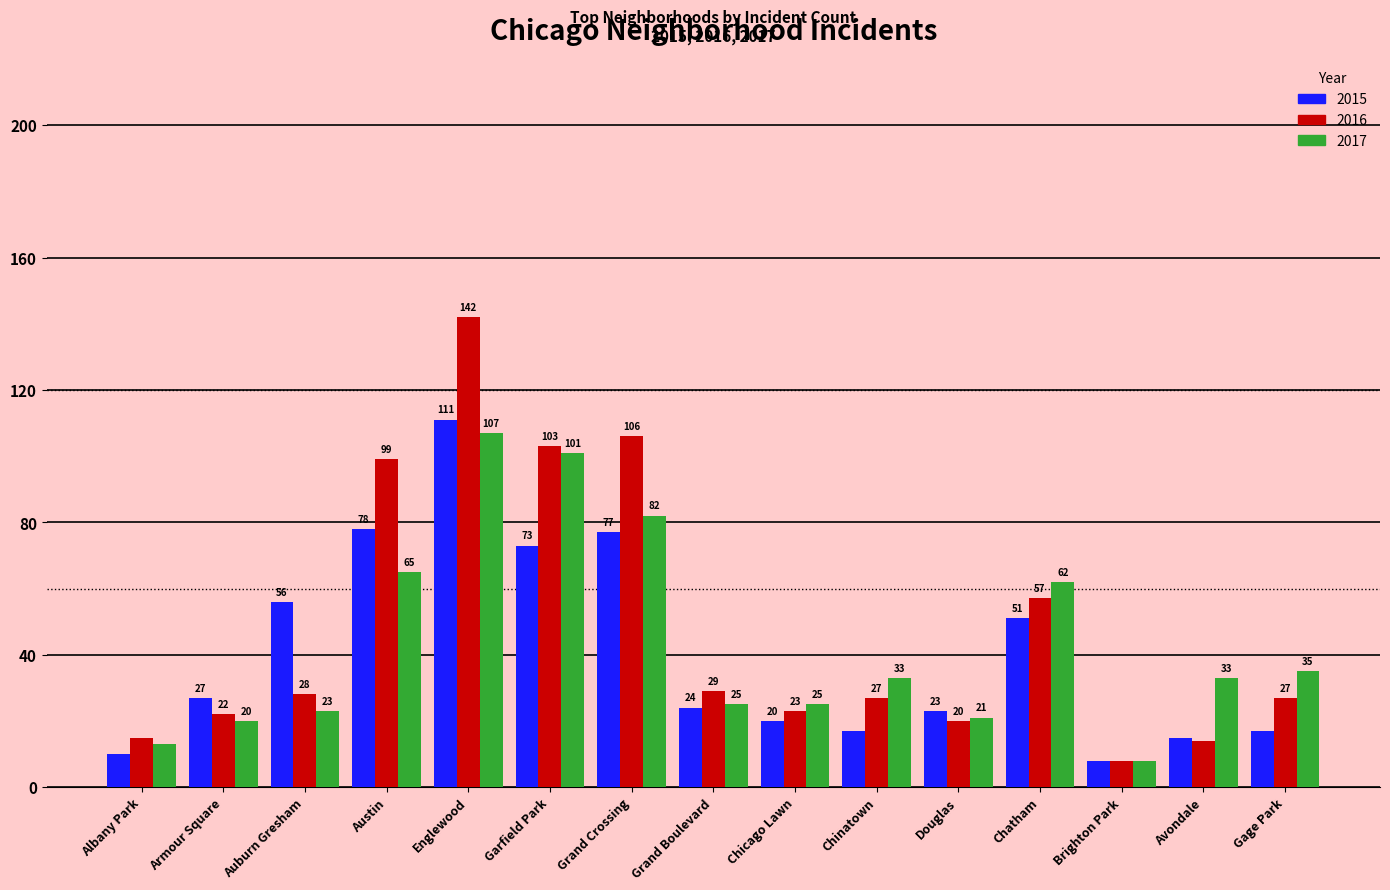

Reading left to right, what are all the values shown in this chart?

2015: Albany Park=10	Armour Square=27	Auburn Gresham=56	Austin=78	Englewood=111	Garfield Park=73	Grand Crossing=77	Grand Boulevard=24	Chicago Lawn=20	Chinatown=17	Douglas=23	Chatham=51	Brighton Park=8	Avondale=15	Gage Park=17
2016: Albany Park=15	Armour Square=22	Auburn Gresham=28	Austin=99	Englewood=142	Garfield Park=103	Grand Crossing=106	Grand Boulevard=29	Chicago Lawn=23	Chinatown=27	Douglas=20	Chatham=57	Brighton Park=8	Avondale=14	Gage Park=27
2017: Albany Park=13	Armour Square=20	Auburn Gresham=23	Austin=65	Englewood=107	Garfield Park=101	Grand Crossing=82	Grand Boulevard=25	Chicago Lawn=25	Chinatown=33	Douglas=21	Chatham=62	Brighton Park=8	Avondale=33	Gage Park=35